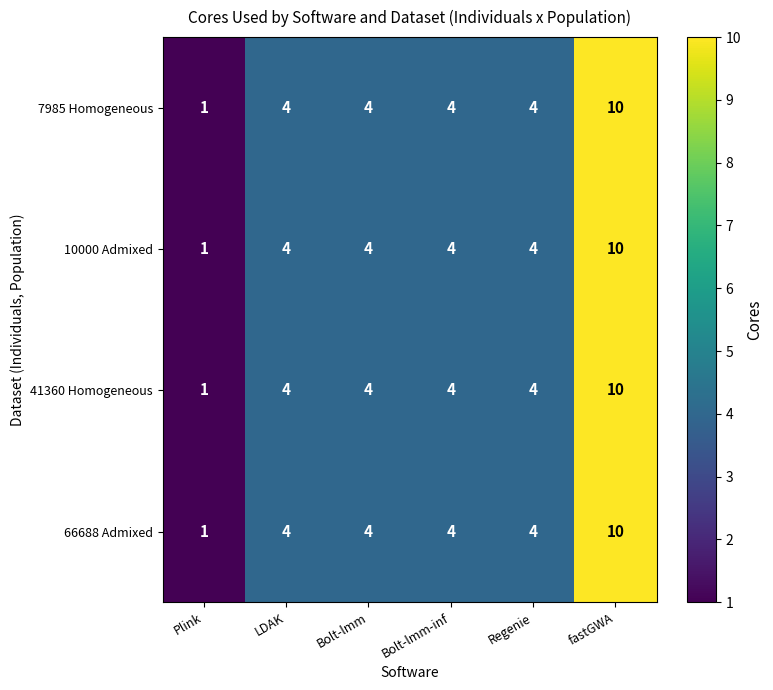

What is the difference between the maximum and minimum values in the 41360 Homogeneous series?

9